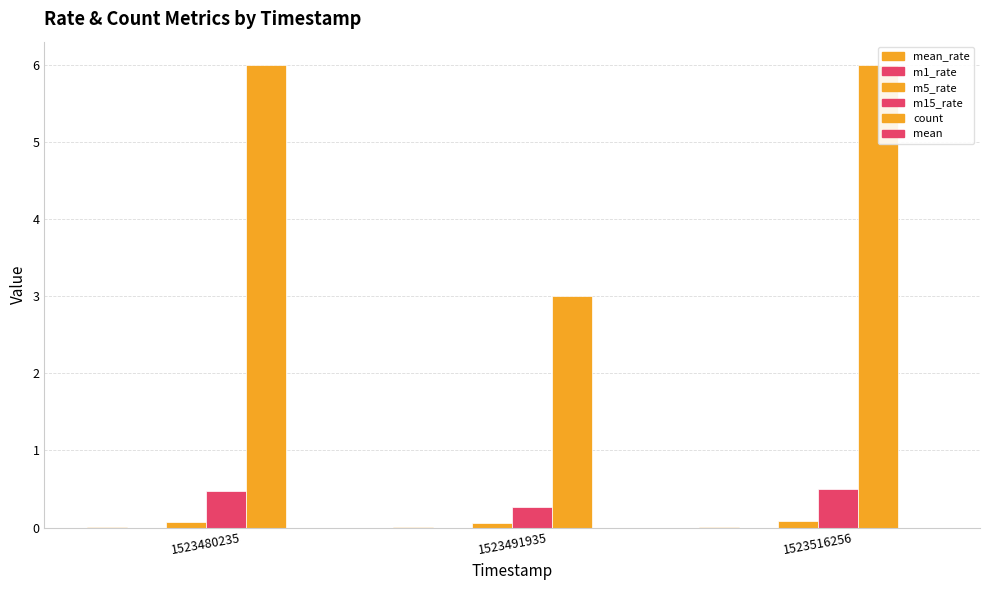

Count the number of data series in this chart.

6